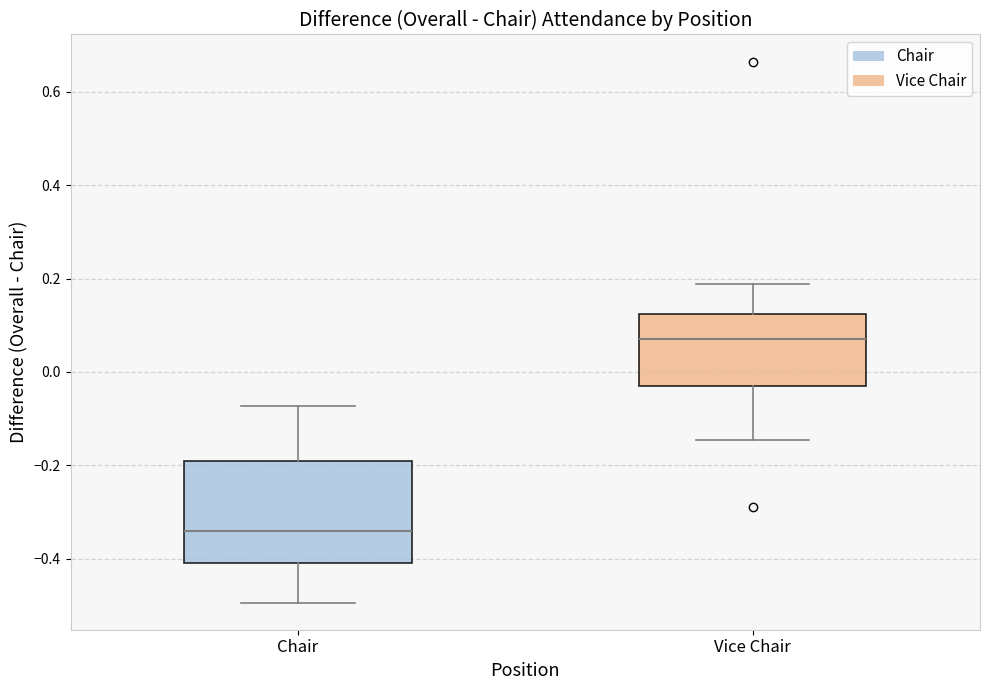

Reading left to right, transcribe this box plot: for each box, give where its median line is, the range the box spans, and where its two whiskers end, as read against the y-axis. The values are not printed on the chart, so give them approximately, as read against the axis.

Chair: median -0.34, box -0.40 to -0.20, whiskers -0.50 to -0.08
Vice Chair: median 0.08, box -0.02 to 0.12, whiskers -0.14 to 0.18